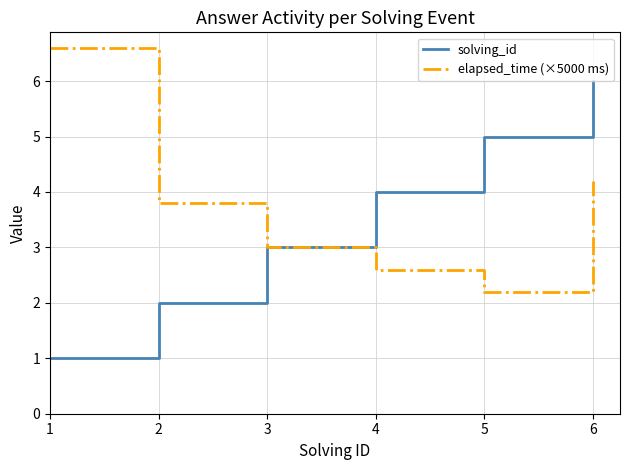

Reading left to right, what are all the values shown in this chart?

solving_id: 1=1.0	2=2.0	3=3.0	4=4.0	5=5.0	6=6.0
elapsed_time (×5000 ms): 1=6.6	2=3.8	3=3.0	4=2.6	5=2.2	6=4.2